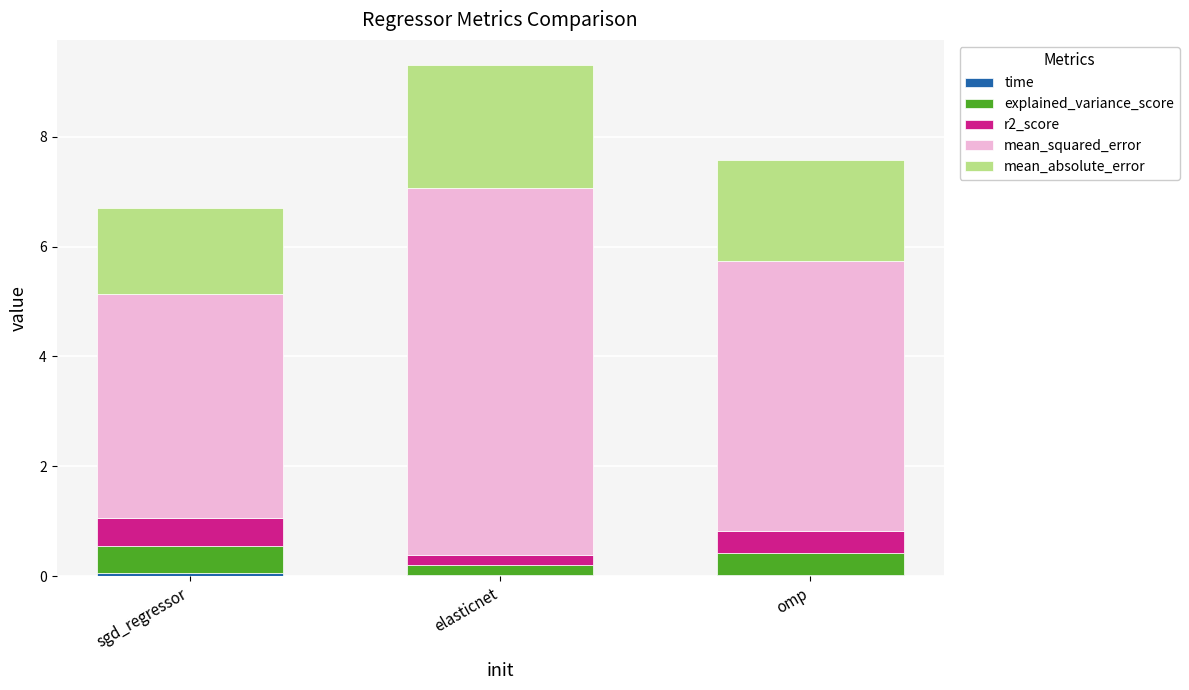

At which category is the sum across all series the highest?

elasticnet